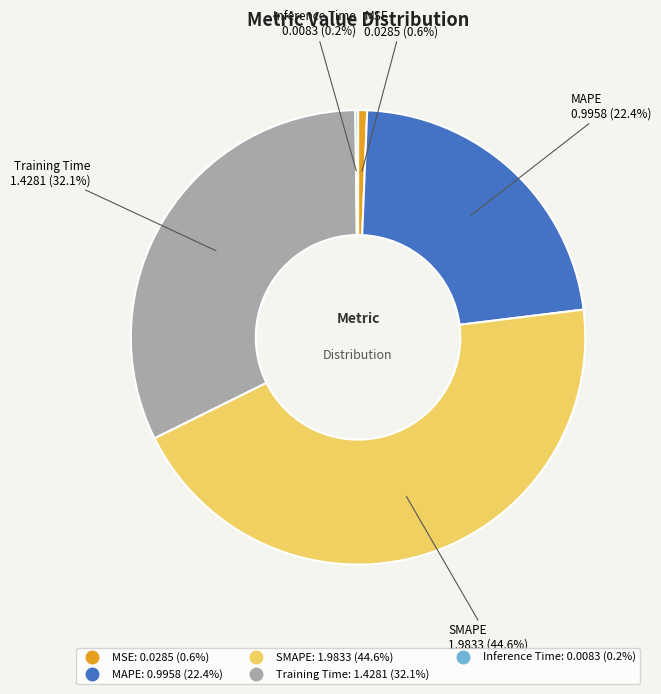

To the nearest percent, what is the difference between the largest and smallest slice percentages?

44%